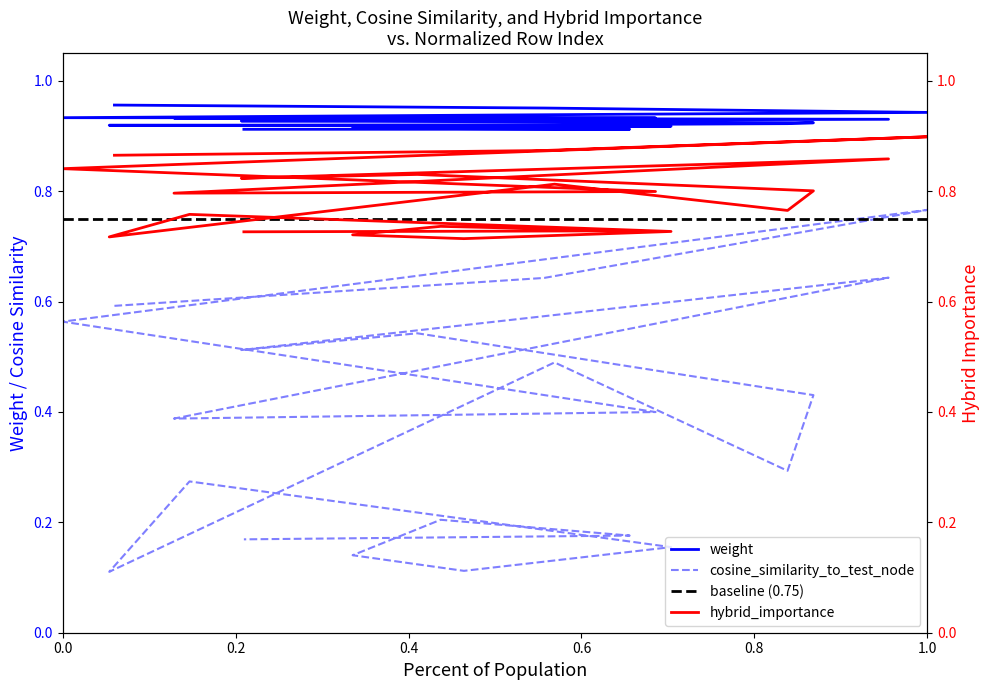

True or false: weight and hybrid_importance cross at least once.

False